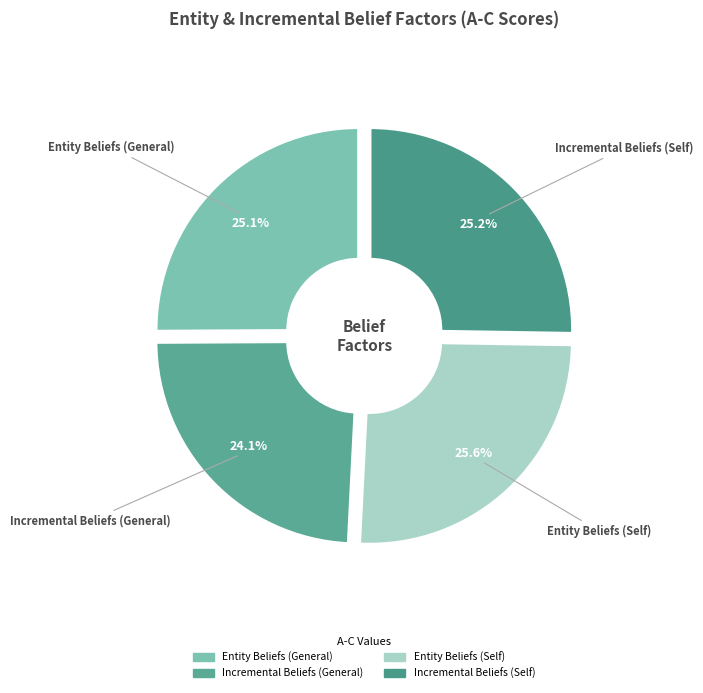

The Incremental Beliefs (General) slice represents 30% of the pie. True or false?

False